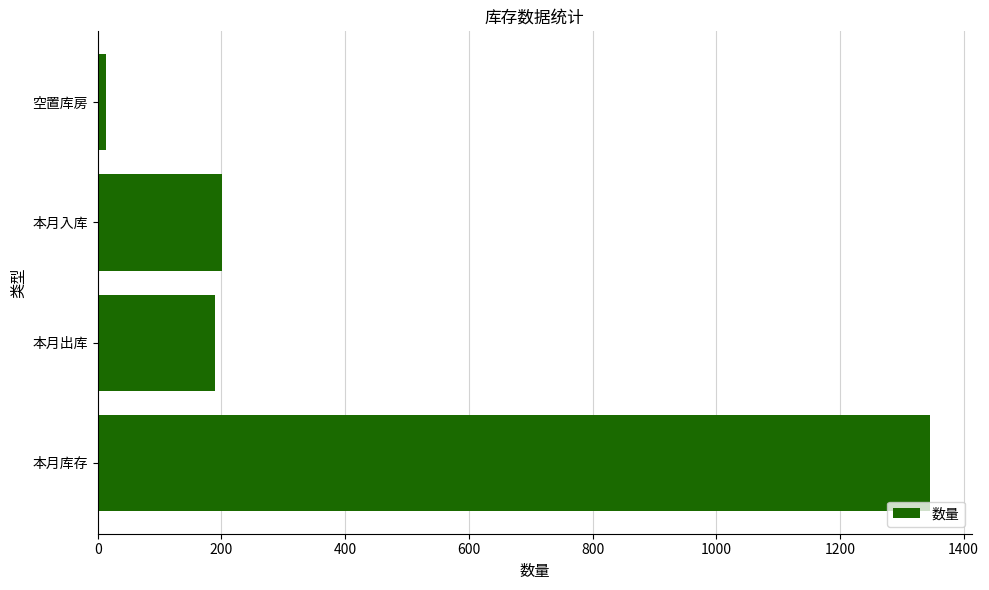

The value at 本月库存 is 1346. True or false?

True